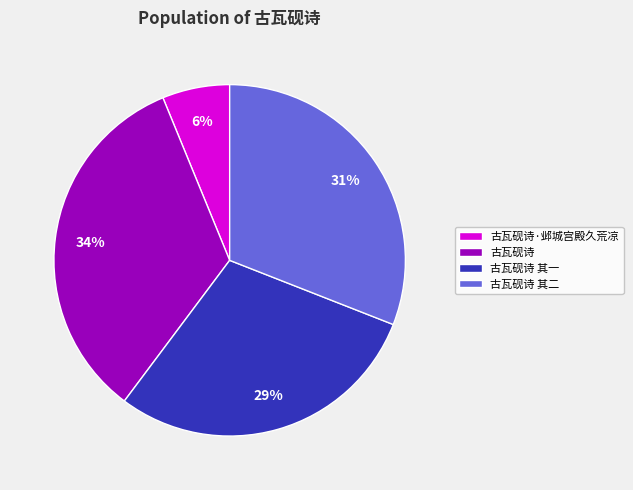

Does 古瓦砚诗 其二 represent more than half of the total?

No